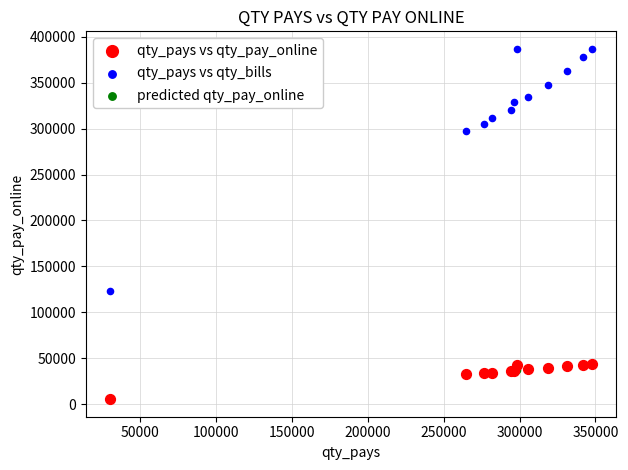

Which series has the widest spread of Y values?

qty_pays vs qty_bills